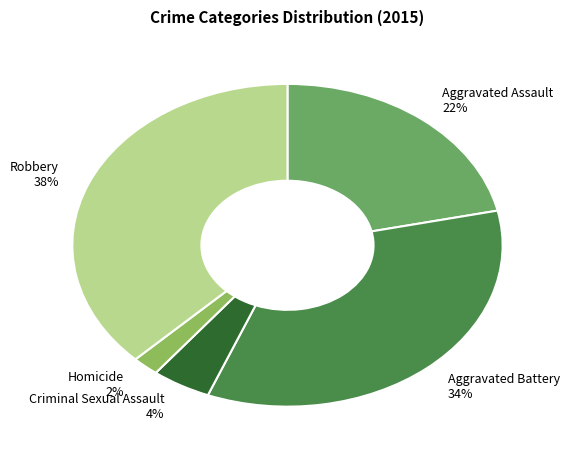

What is the smallest slice in the pie chart?

Homicide